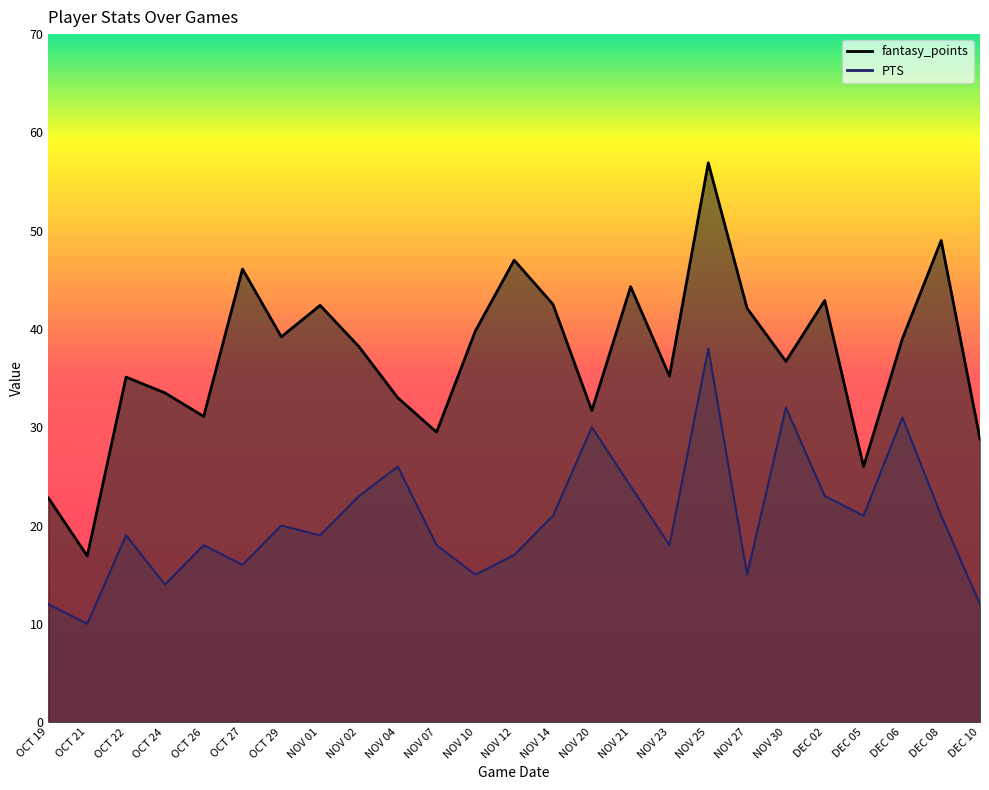

True or false: fantasy_points and PTS intersect in this chart.

False